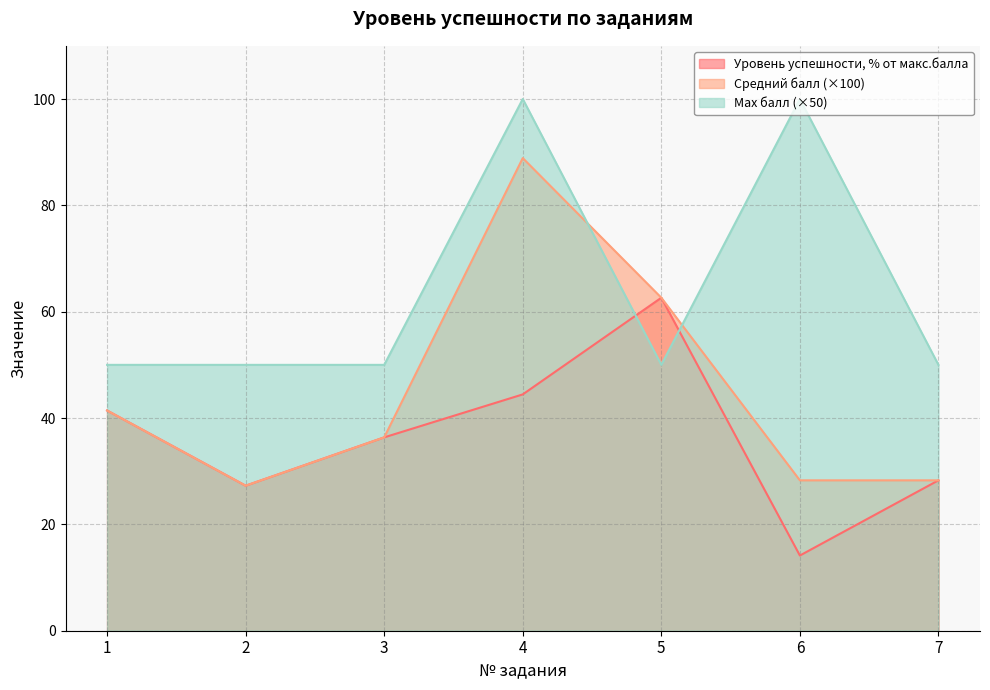

Count the number of data series in this chart.

3